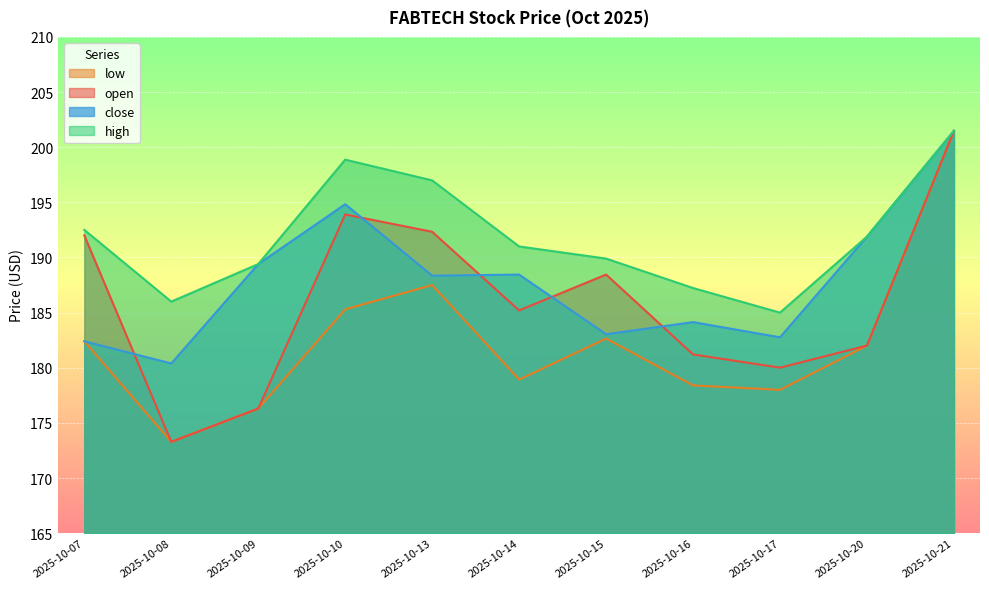

What is the sum of the open values at 2025-10-17 and 2025-10-16?

361.2